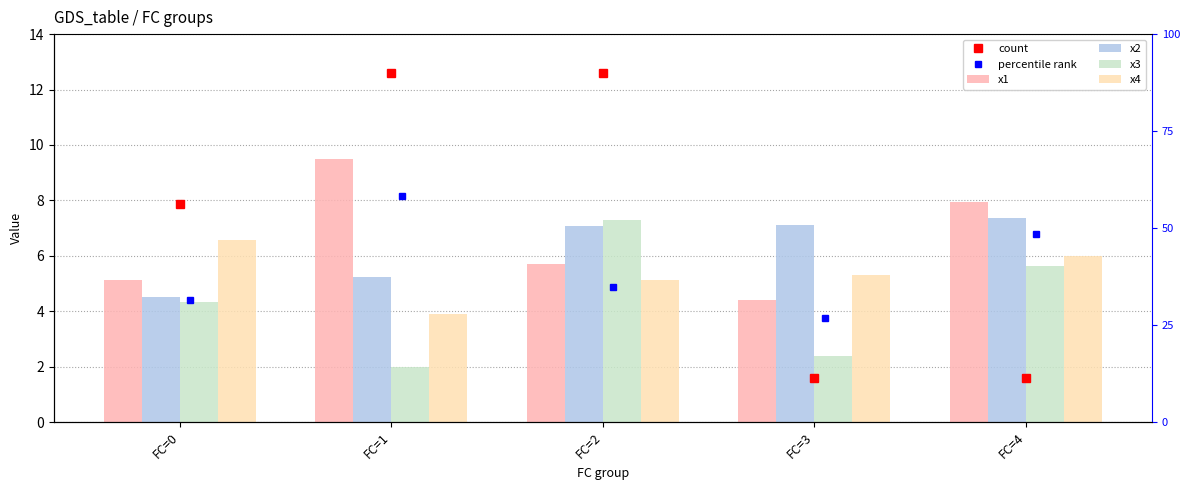

Reading right to left, transcribe all the data shown in this chart.

x1: FC=4=7.9	FC=3=4.4	FC=2=5.7	FC=1=9.5	FC=0=5.1
x2: FC=4=7.4	FC=3=7.1	FC=2=7.1	FC=1=5.2	FC=0=4.5
x3: FC=4=5.6	FC=3=2.4	FC=2=7.3	FC=1=2.0	FC=0=4.3
x4: FC=4=6.0	FC=3=5.3	FC=2=5.1	FC=1=3.9	FC=0=6.6